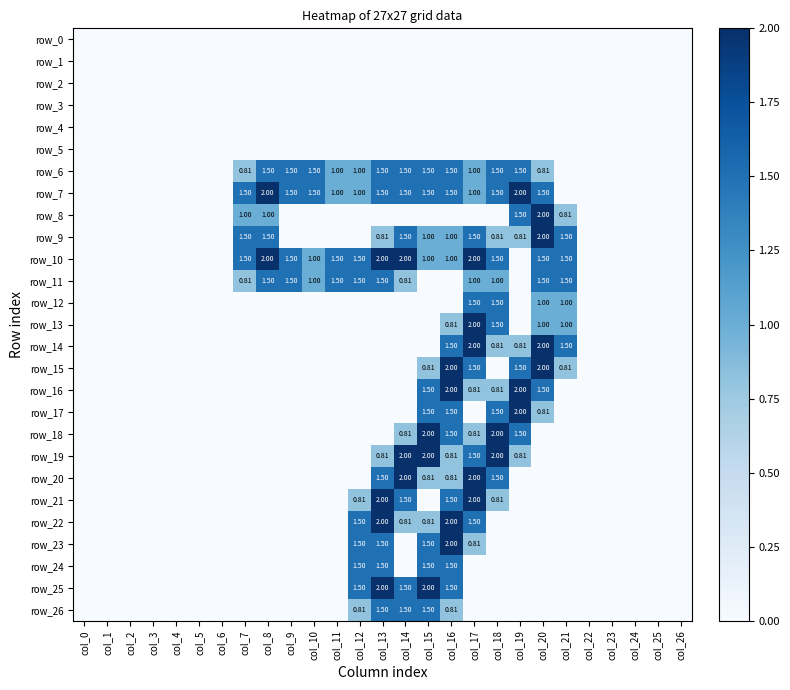

At which label is row_26 closest to 0?

col_0